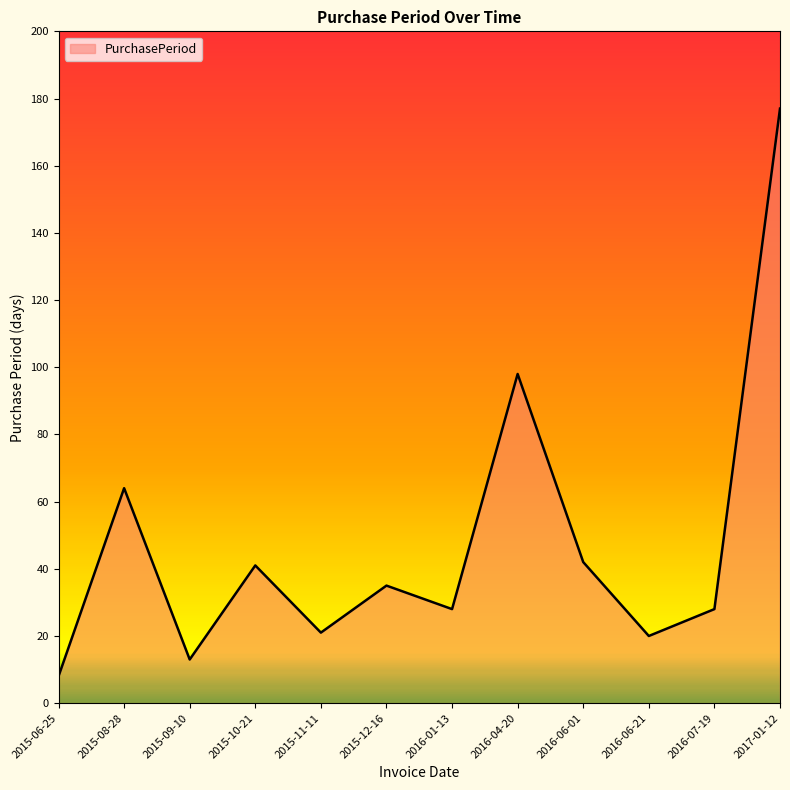

The value at 2016-07-19 is 28. True or false?

True